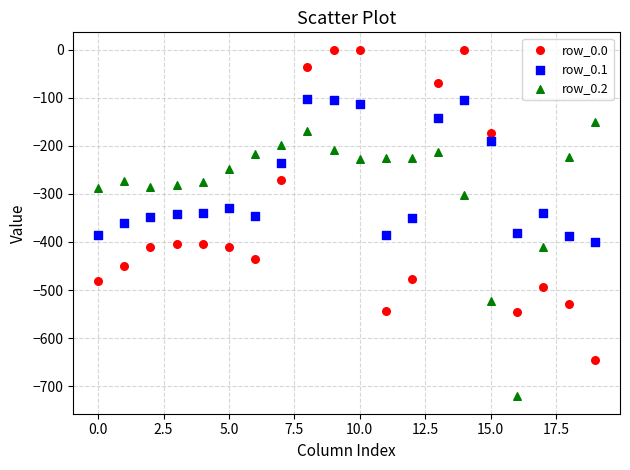

Across all data points, what is the range of Y values (max minus min)?

721.2